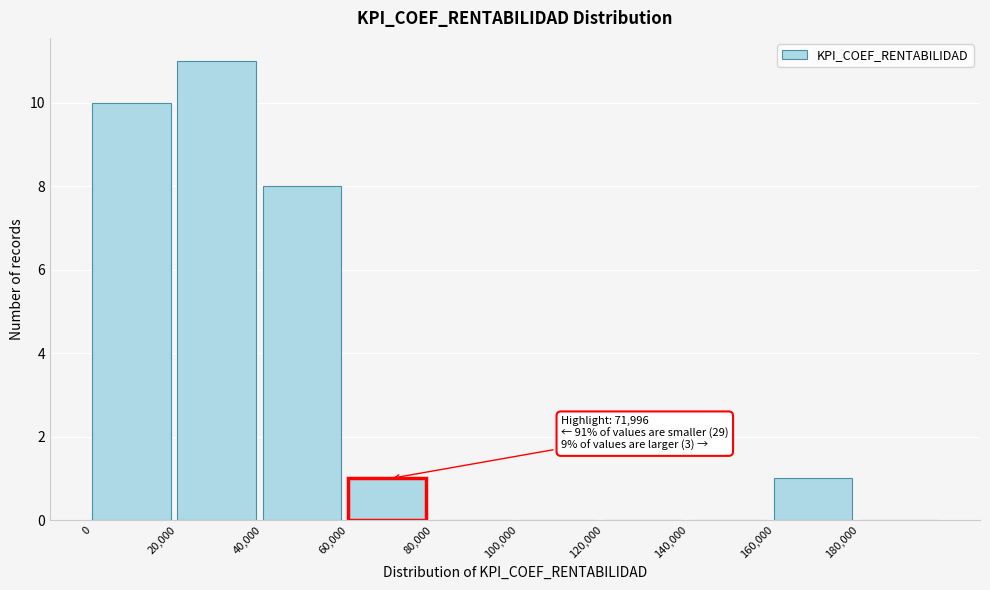

Which range on the x-axis has the tallest bar?

20000 to 40000